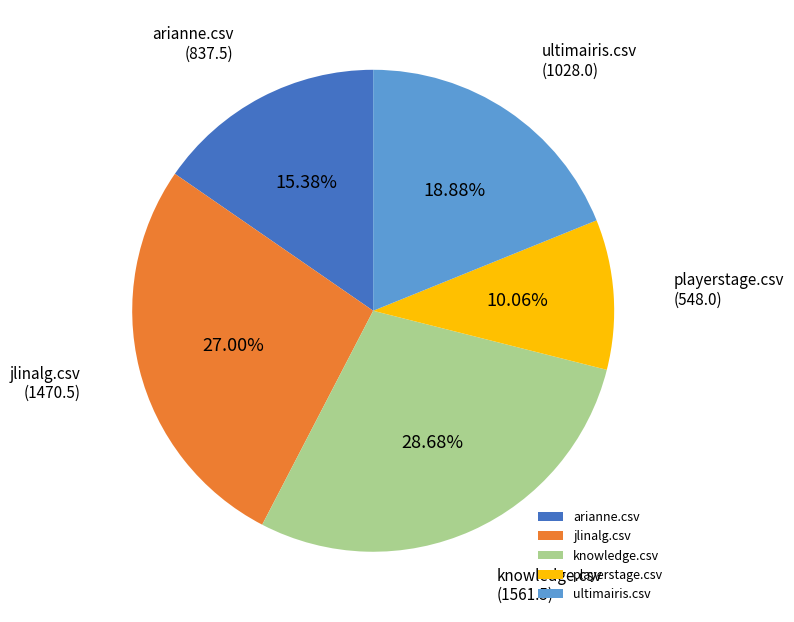

What is the ratio of the value at playerstage.csv to the value at arianne.csv?

0.7